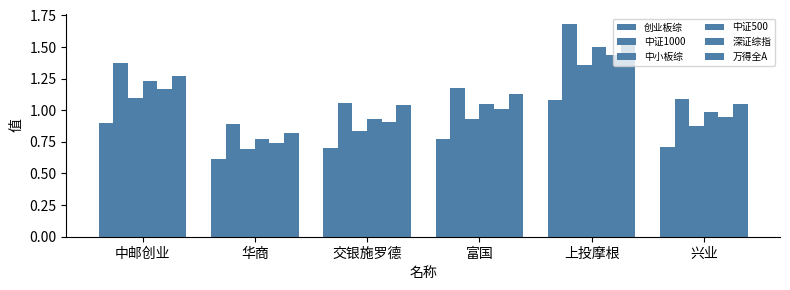

How many data points in 中证1000 are less than 1?

1